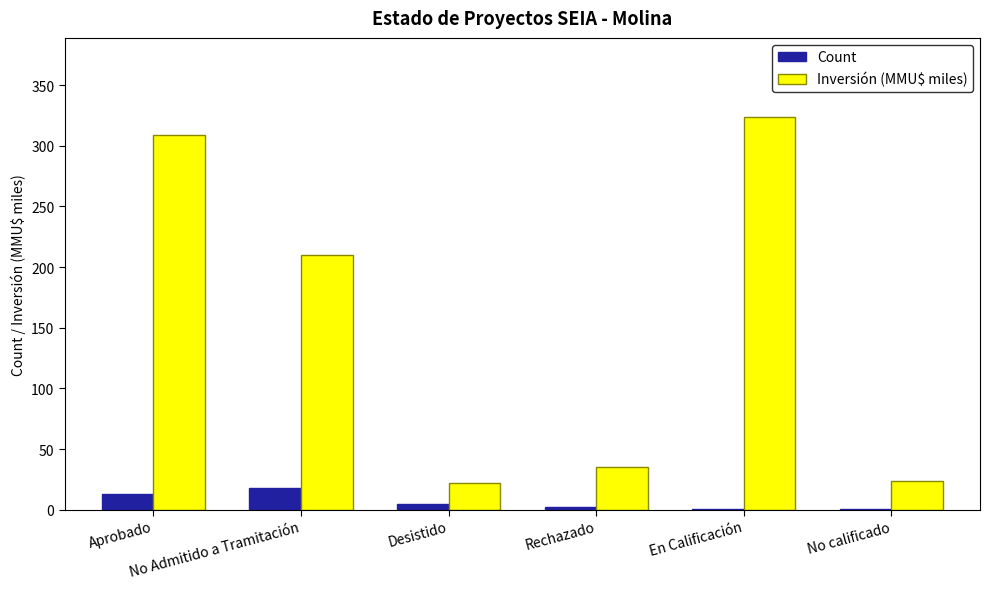

Is it true that Inversión (MMU$ miles) equals 24.0 at No calificado?

True